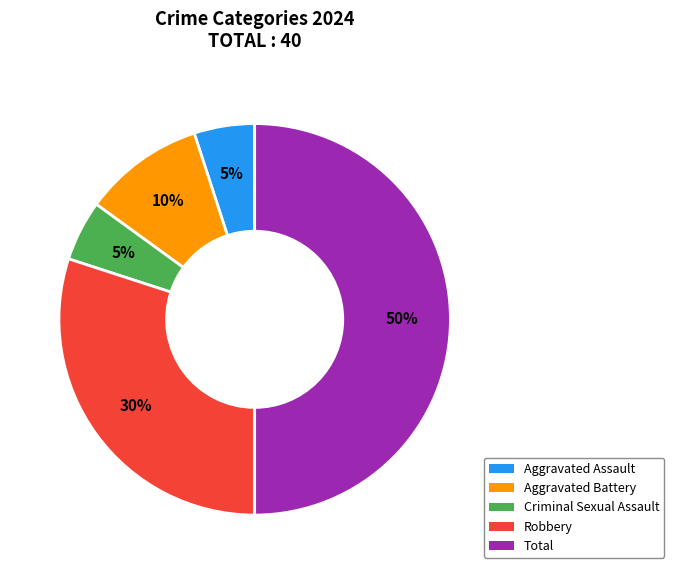

Is the sum of Total and Aggravated Assault greater than half?

Yes